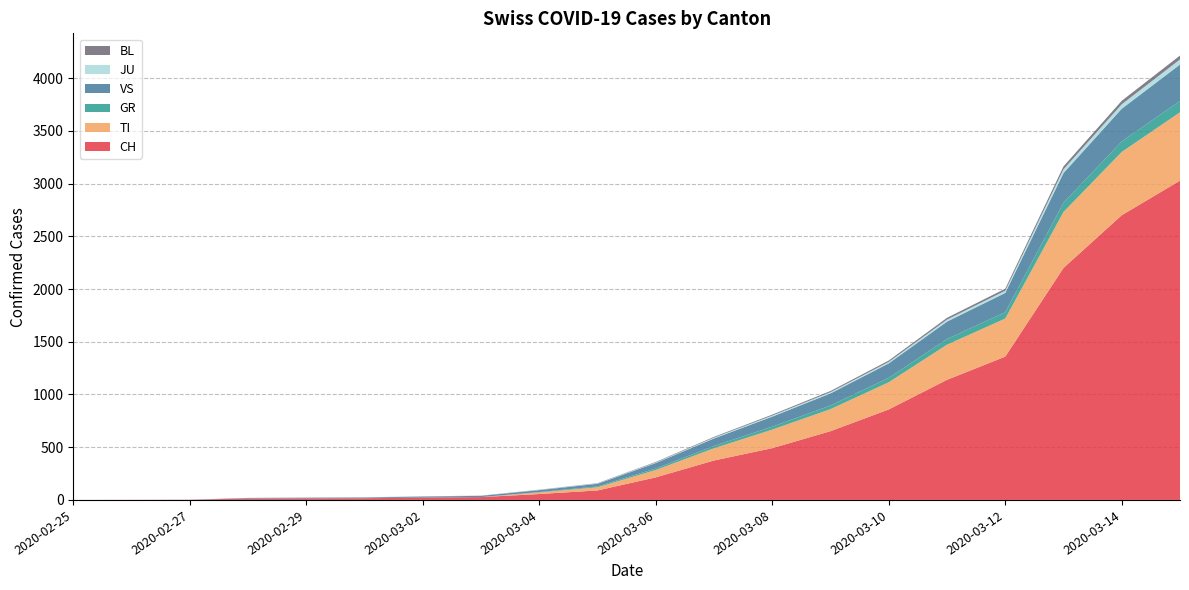

Reading left to right, extract all data points from this chart.

CH: 2020-02-25=0	2020-02-26=1	2020-02-27=2	2020-02-28=13	2020-02-29=15	2020-03-01=16	2020-03-02=22	2020-03-03=27	2020-03-04=56	2020-03-05=90	2020-03-06=214	2020-03-07=374	2020-03-08=491	2020-03-09=652	2020-03-10=858	2020-03-11=1139	2020-03-12=1359	2020-03-13=2200	2020-03-14=2700	2020-03-15=3028
TI: 2020-02-25=0	2020-02-26=0	2020-02-27=0	2020-02-28=0	2020-02-29=0	2020-03-01=0	2020-03-02=0	2020-03-03=0	2020-03-04=15	2020-03-05=30	2020-03-06=70	2020-03-07=116	2020-03-08=176	2020-03-09=209	2020-03-10=258	2020-03-11=333	2020-03-12=361	2020-03-13=531	2020-03-14=600	2020-03-15=648
GR: 2020-02-25=0	2020-02-26=0	2020-02-27=0	2020-02-28=0	2020-02-29=0	2020-03-01=0	2020-03-02=0	2020-03-03=0	2020-03-04=4	2020-03-05=8	2020-03-06=14	2020-03-07=22	2020-03-08=28	2020-03-09=35	2020-03-10=42	2020-03-11=54	2020-03-12=60	2020-03-13=87	2020-03-14=100	2020-03-15=108
VS: 2020-02-25=0	2020-02-26=0	2020-02-27=0	2020-02-28=6	2020-02-29=6	2020-03-01=7	2020-03-02=10	2020-03-03=12	2020-03-04=18	2020-03-05=25	2020-03-06=52	2020-03-07=71	2020-03-08=95	2020-03-09=114	2020-03-10=137	2020-03-11=165	2020-03-12=183	2020-03-13=282	2020-03-14=310	2020-03-15=345
JU: 2020-02-25=0	2020-02-26=0	2020-02-27=0	2020-02-28=1	2020-02-29=1	2020-03-01=1	2020-03-02=1	2020-03-03=1	2020-03-04=2	2020-03-05=3	2020-03-06=5	2020-03-07=8	2020-03-08=10	2020-03-09=12	2020-03-10=14	2020-03-11=19	2020-03-12=21	2020-03-13=35	2020-03-14=42	2020-03-15=48
BL: 2020-02-25=0	2020-02-26=0	2020-02-27=0	2020-02-28=0	2020-02-29=1	2020-03-01=1	2020-03-02=1	2020-03-03=1	2020-03-04=2	2020-03-05=3	2020-03-06=5	2020-03-07=7	2020-03-08=9	2020-03-09=11	2020-03-10=13	2020-03-11=17	2020-03-12=19	2020-03-13=28	2020-03-14=33	2020-03-15=37